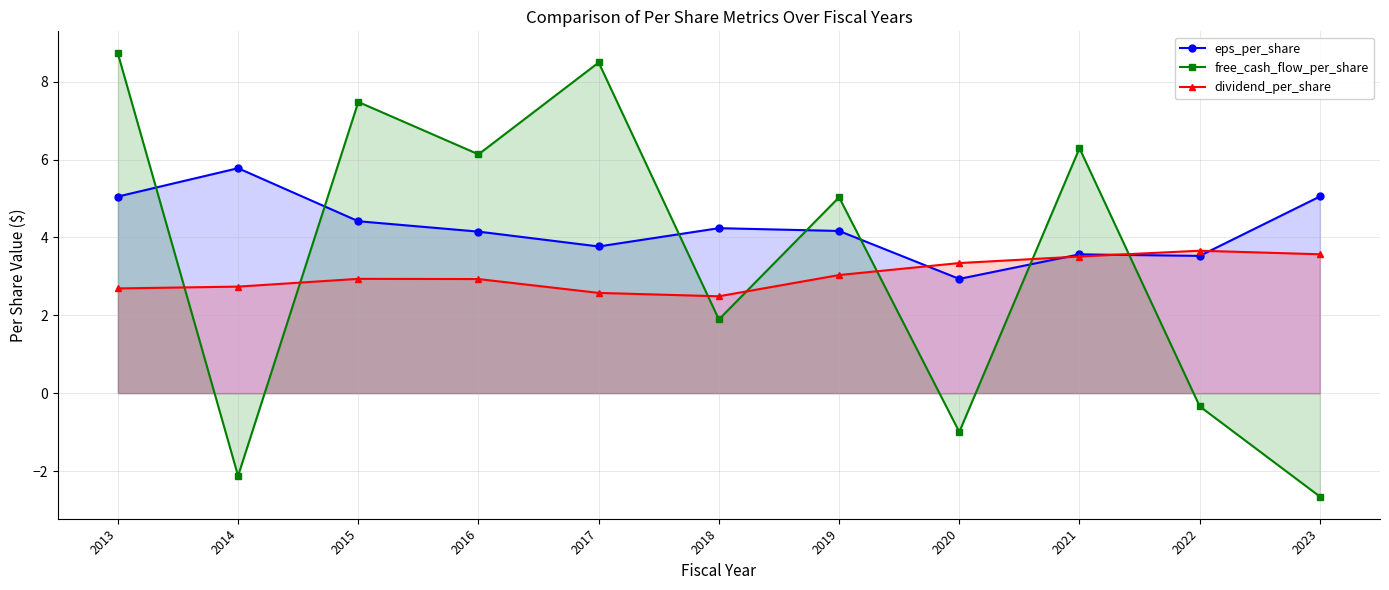

Reading left to right, extract all data points from this chart.

eps_per_share: 5.1	5.8	4.4	4.1	3.8	4.2	4.2	2.9	3.6	3.5	5.1
free_cash_flow_per_share: 8.7	-2.1	7.5	6.1	8.5	1.9	5.0	-1.0	6.3	-0.3	-2.7
dividend_per_share: 2.7	2.7	2.9	2.9	2.6	2.5	3.0	3.3	3.5	3.7	3.6